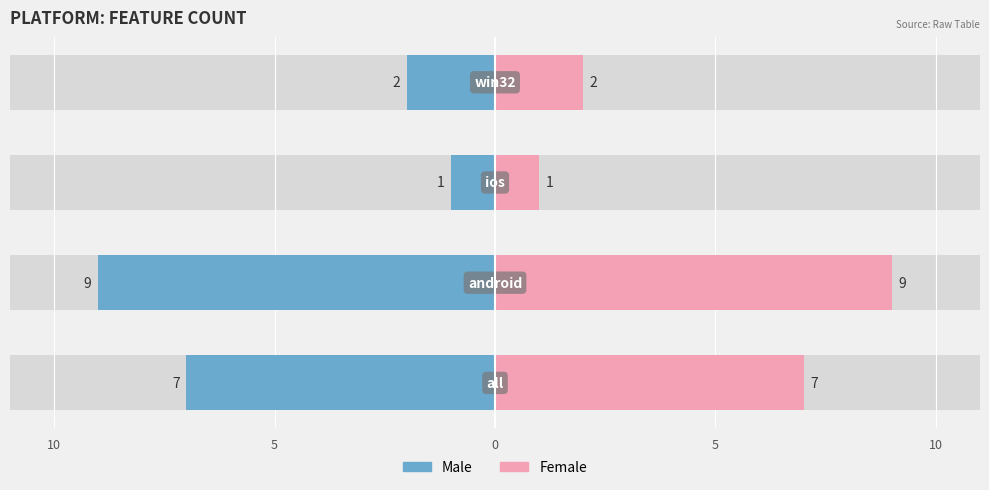

Reading right to left, extract all data points from this chart.

Male: -2	-1	-9	-7
Female: 2	1	9	7